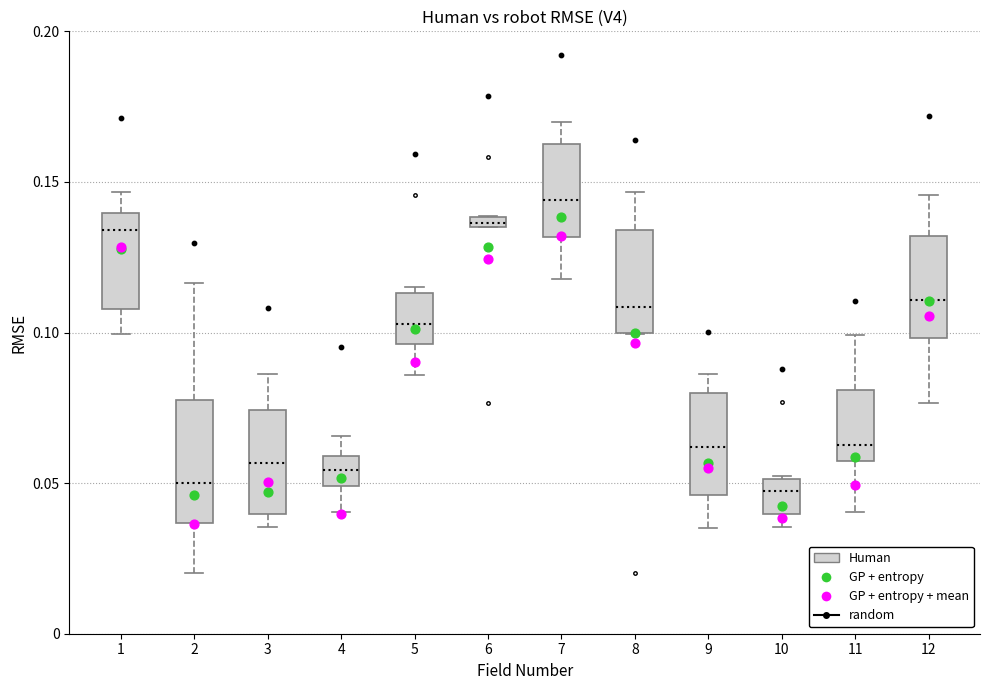

Which box is the tallest, from its lower edge to its upper edge?

2